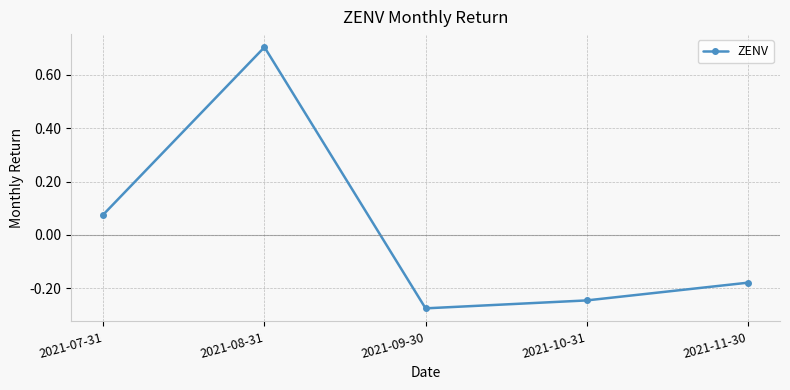

Which category has the lowest value across all series?

2021-09-30